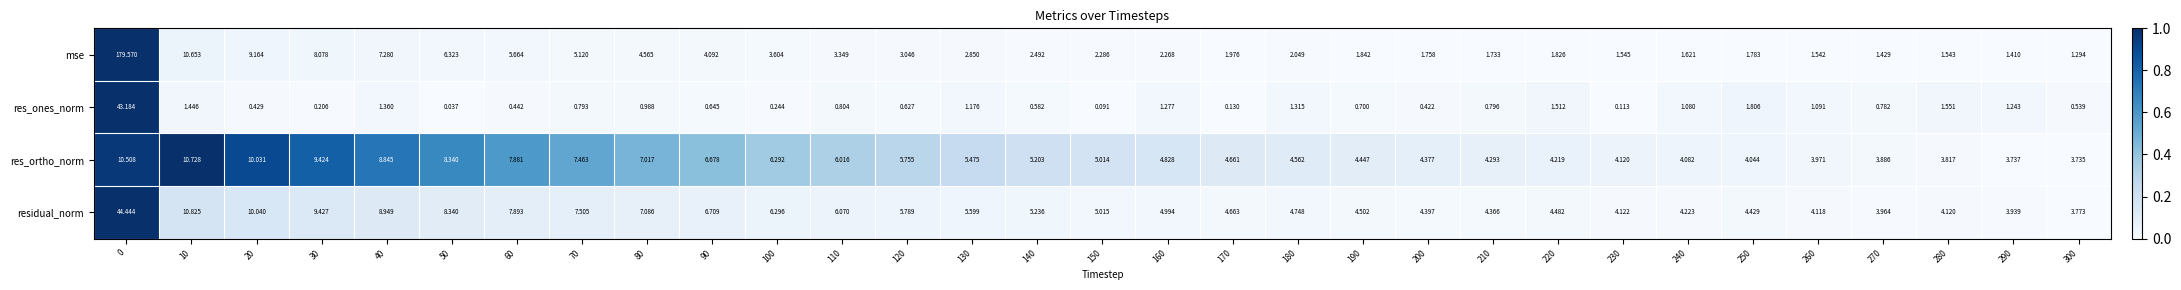

Which series has the largest total across all categories?

mse